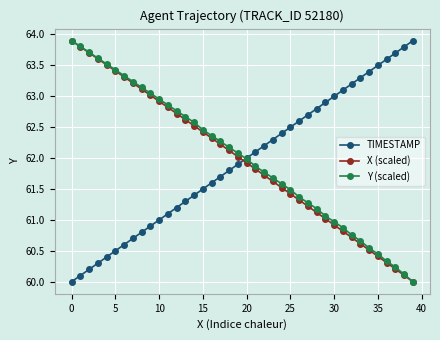

What is the highest value of the X (scaled) series?

63.9